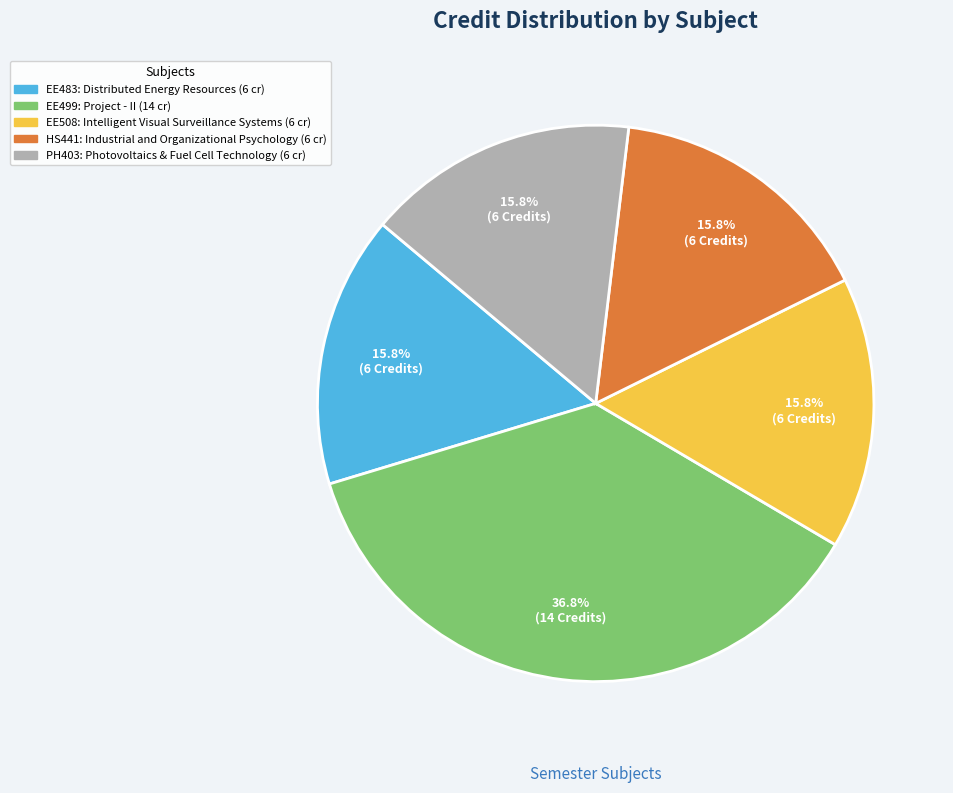

Between EE508: Intelligent Visual Surveillance Systems and EE499: Project - II, which is larger?

EE499: Project - II